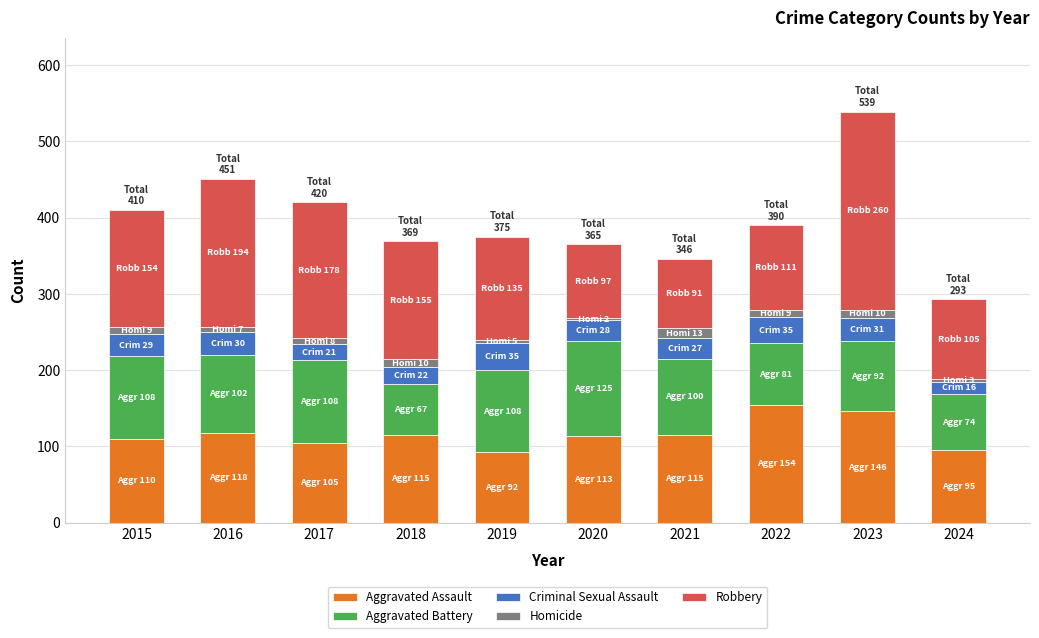

What is the maximum value for Aggravated Assault?

154